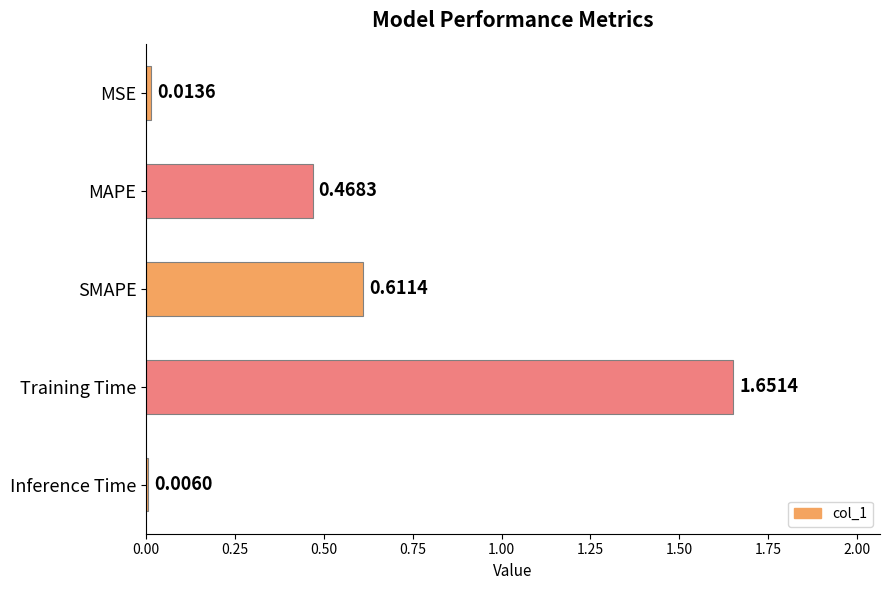

Are the bars horizontal?

Yes